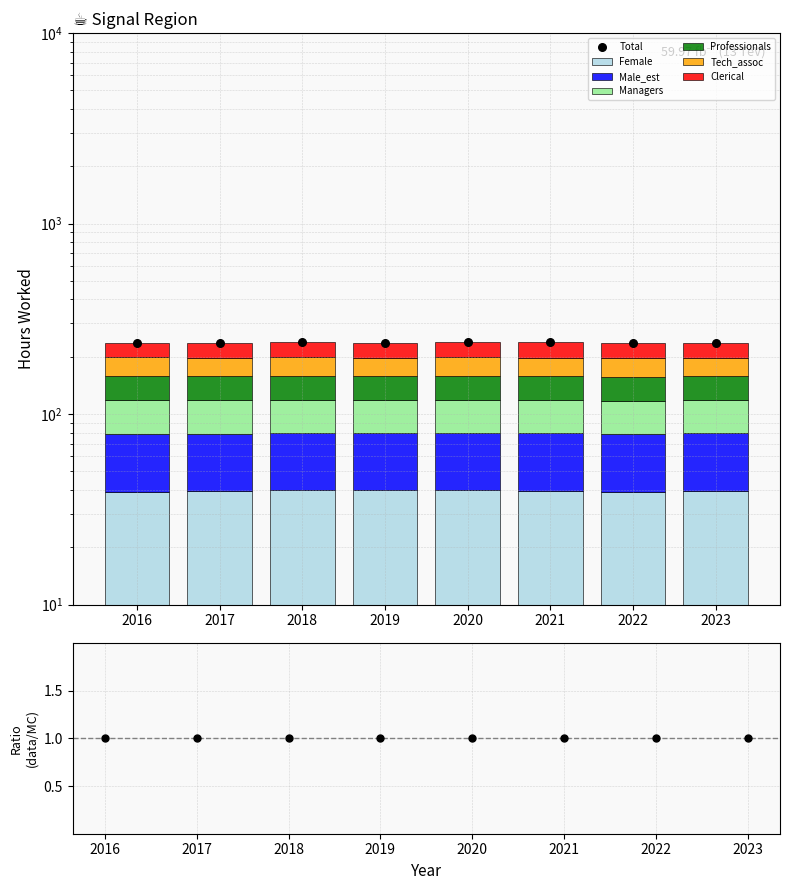

At how many categories does at least one series exceed 38?

8